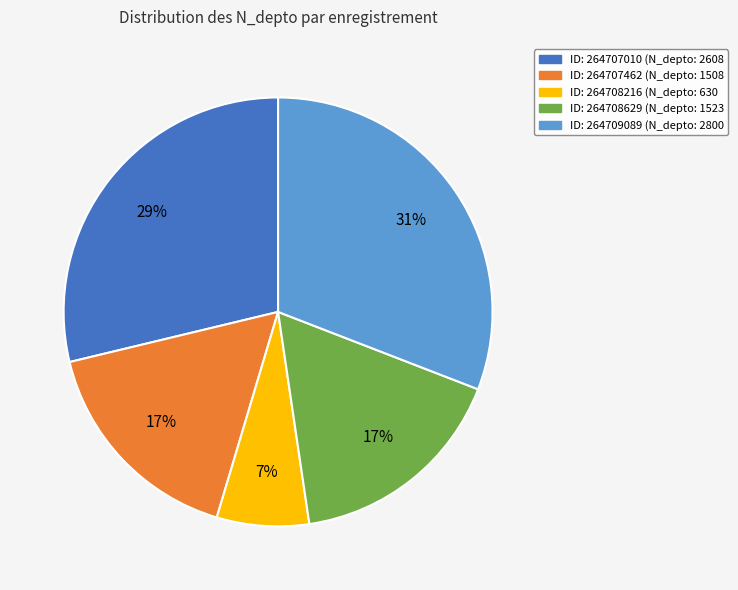

Does any single category account for the majority?

No